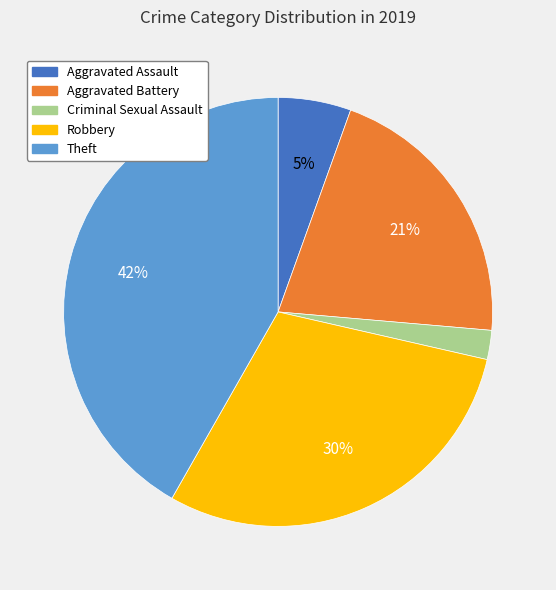

How many slices are in this pie chart?

5